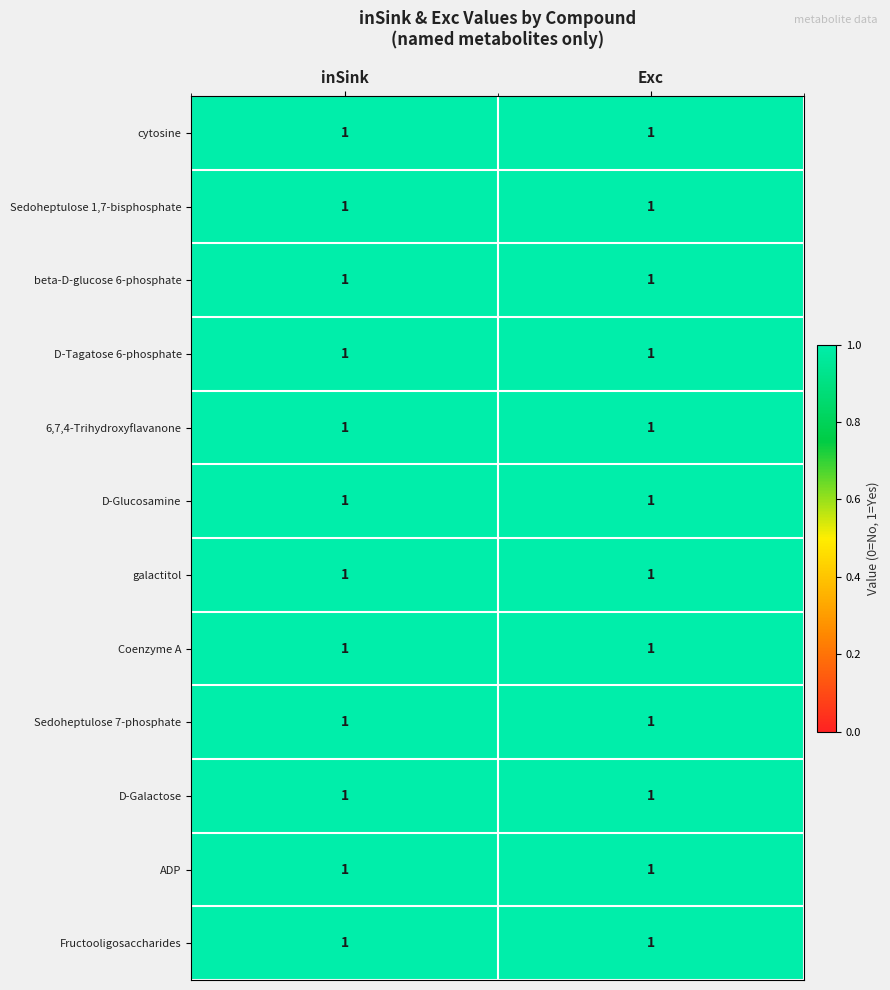

Which series changed the most between 1 and 2?

Sedoheptulose 1,7-bisphosphate